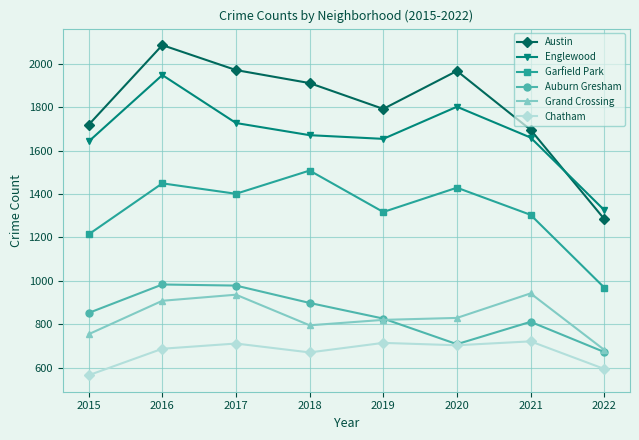

What is the value of the Austin point at the 7th from the left?

1696